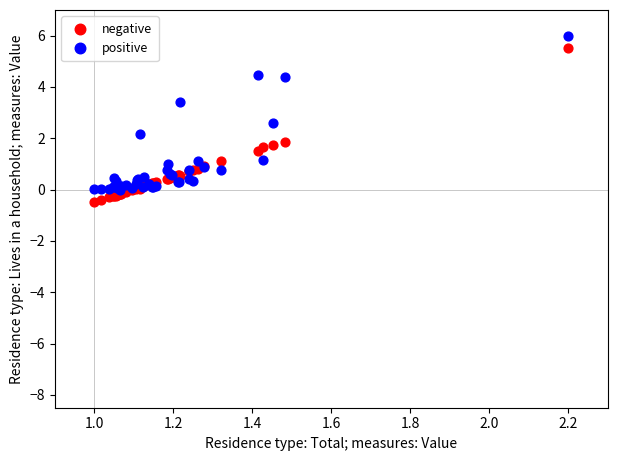

What are all the series names shown in the legend?

negative, positive